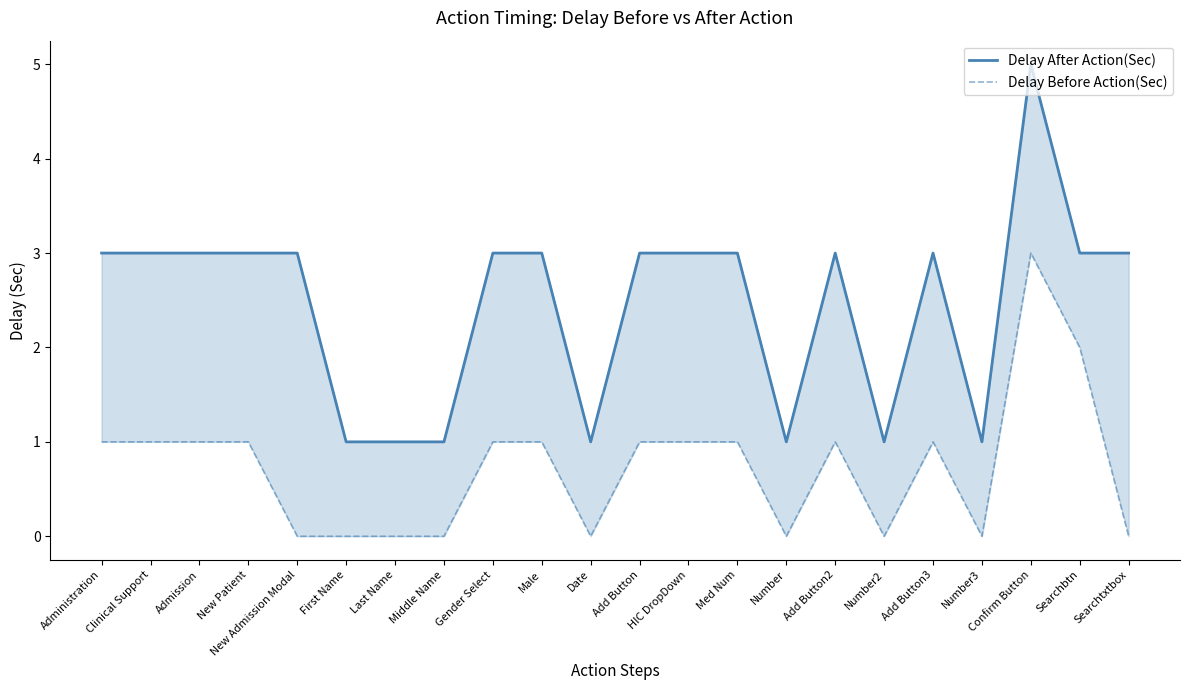

Which has a higher value, Searchbtn or Number?

Searchbtn